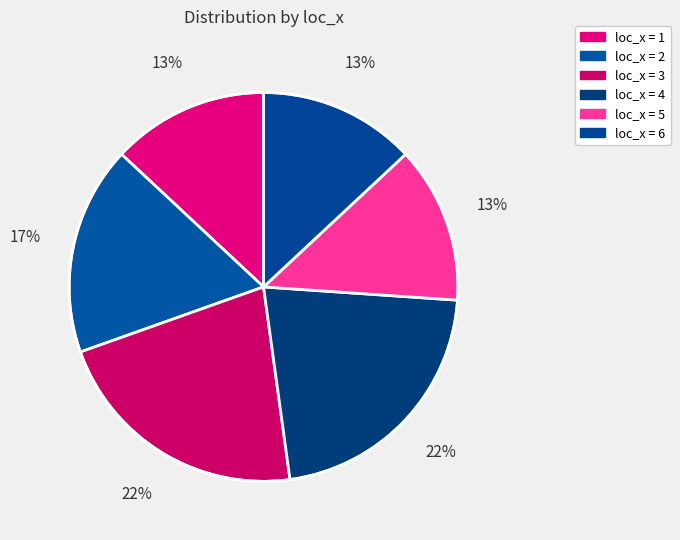

How many slices are in this pie chart?

6